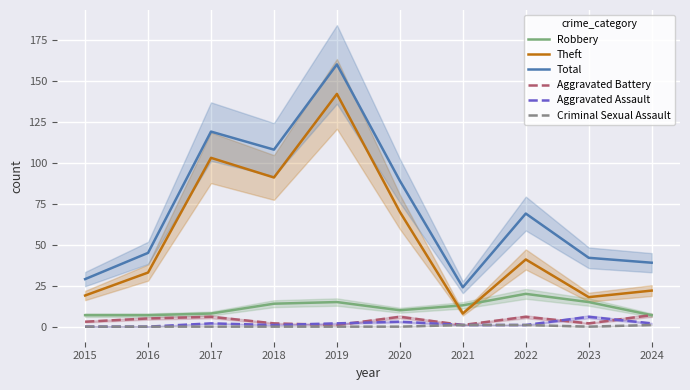

At which category does the chart reach its peak across all series?

2019